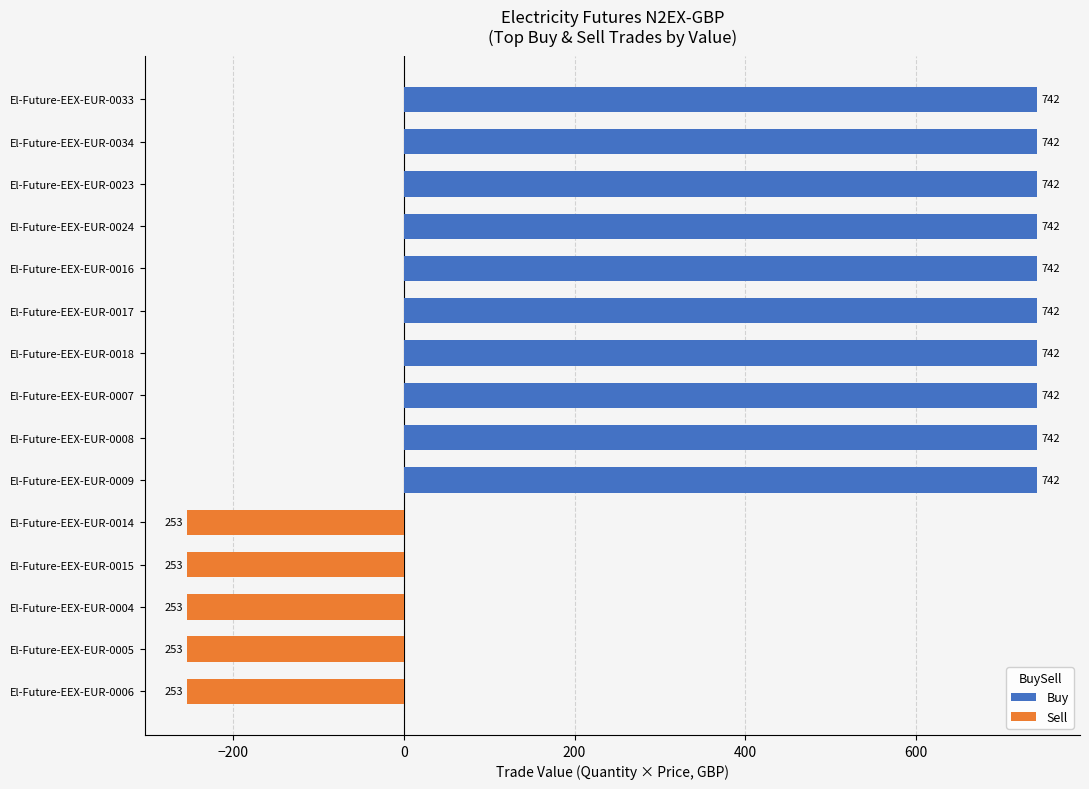

Is it true that Sell equals 0.0 at El-Future-EEX-EUR-0017?

True